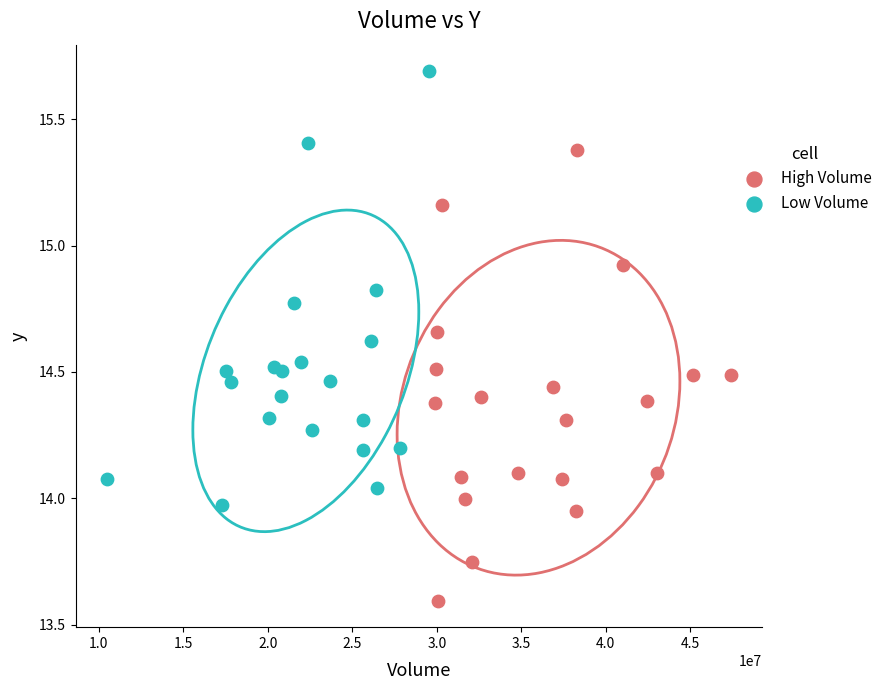

What are all the series names shown in the legend?

High Volume, Low Volume